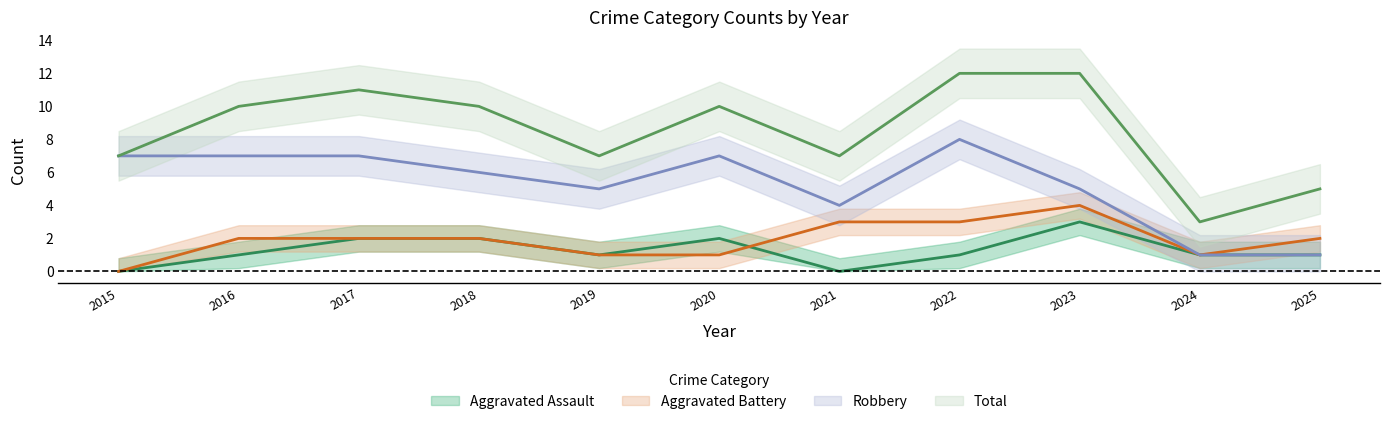

True or false: Aggravated Assault has a value of 3 at 2020.

False